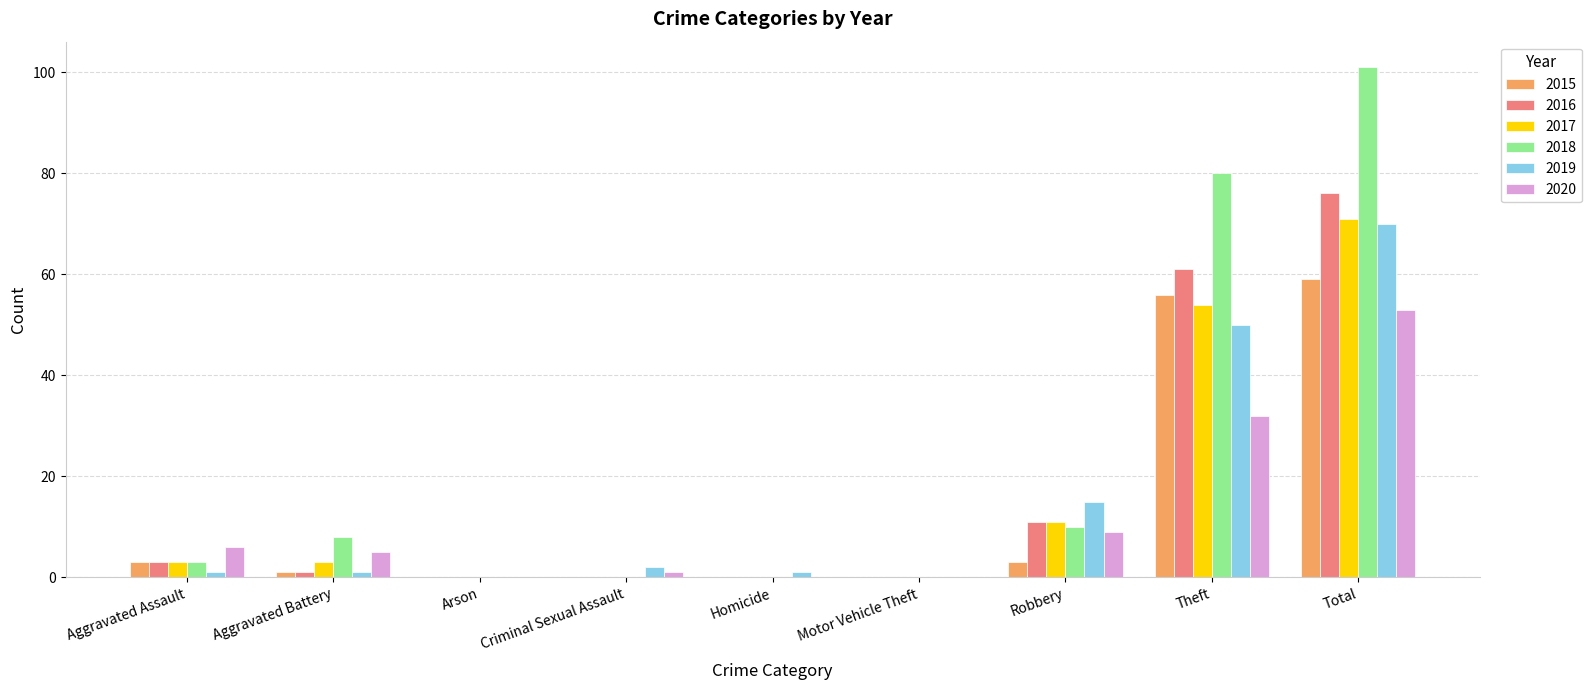

At which label does 2018 reach its peak?

Total